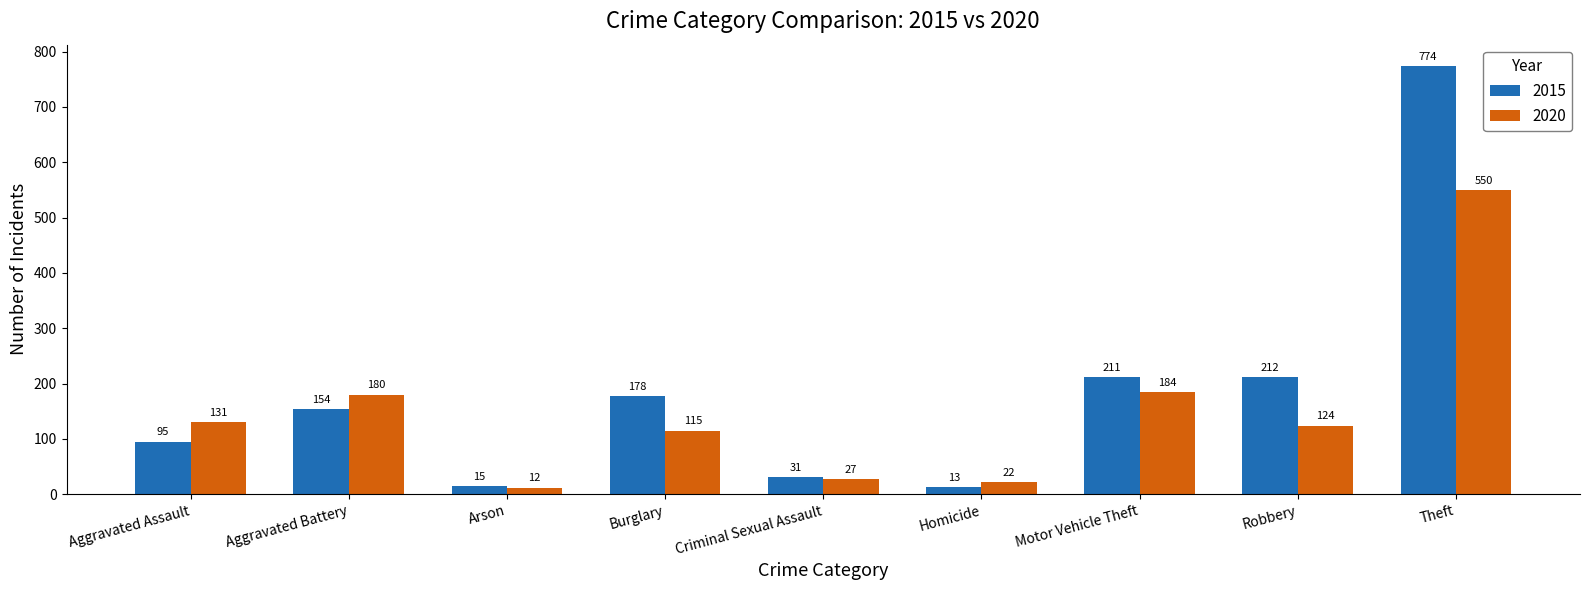

What is the maximum value for 2015?

774